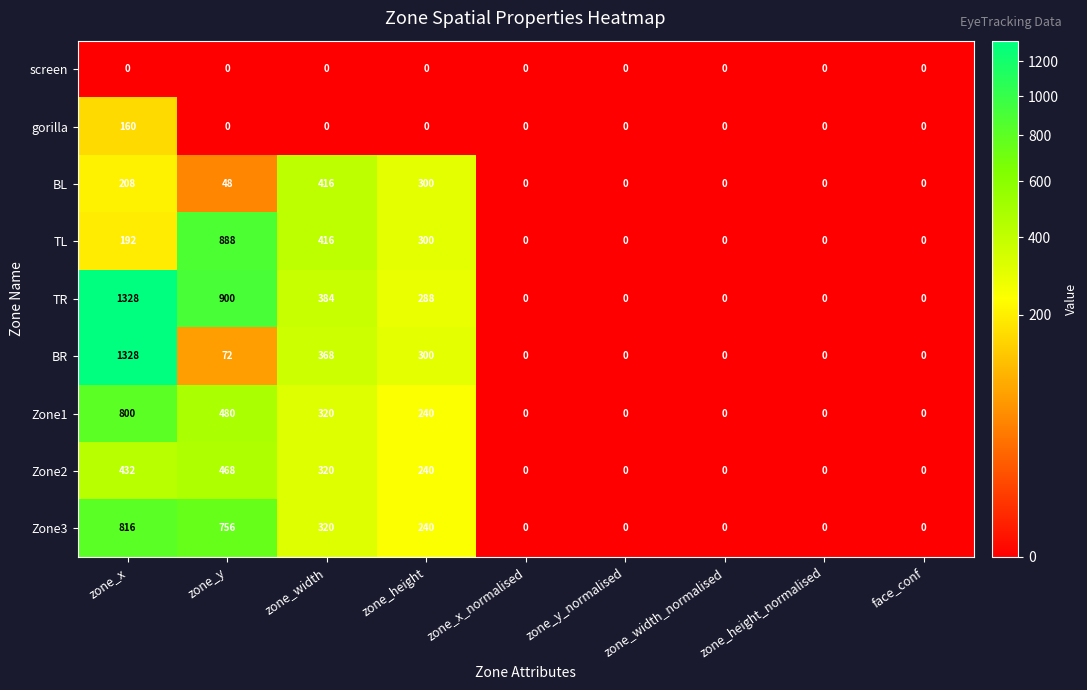

What is the spread (max minus min) of values at zone_width?

416